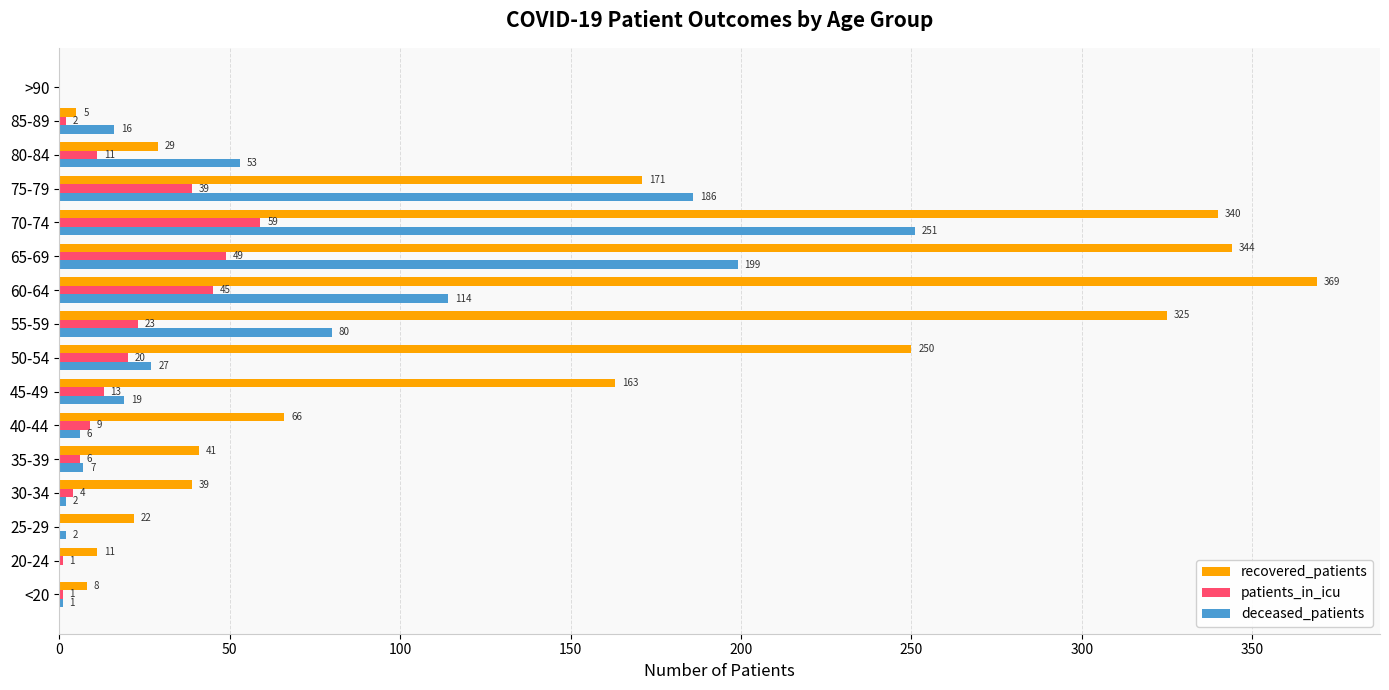

Which series has the largest range (max minus min)?

recovered_patients